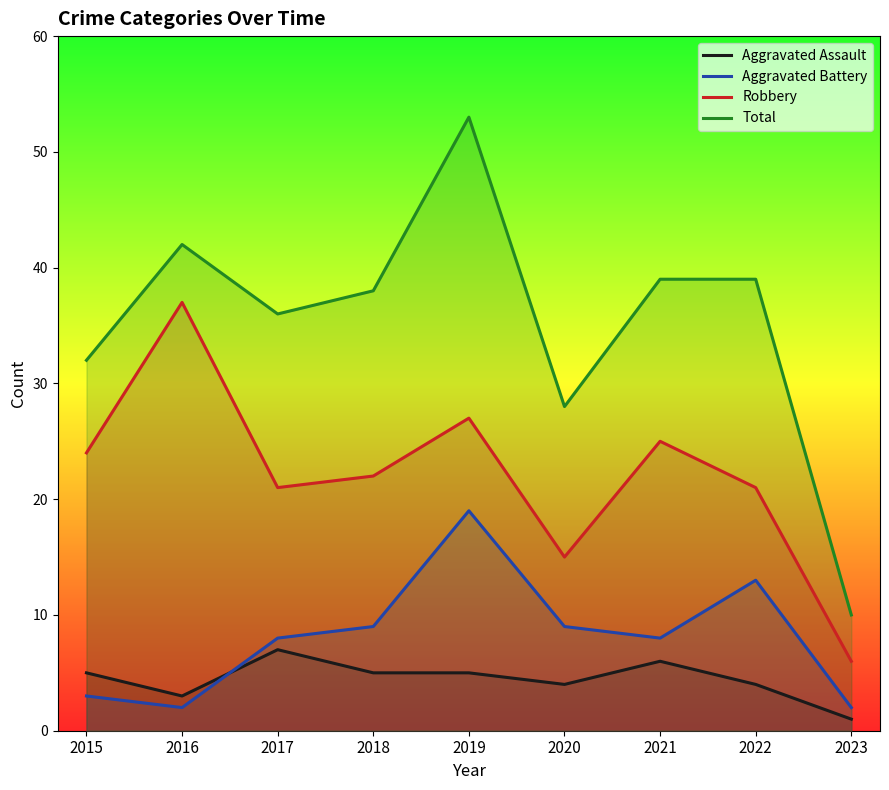

Reading left to right, list all the values displayed in this chart.

Aggravated Assault: 5	3	7	5	5	4	6	4	1
Aggravated Battery: 3	2	8	9	19	9	8	13	2
Robbery: 24	37	21	22	27	15	25	21	6
Total: 32	42	36	38	53	28	39	39	10